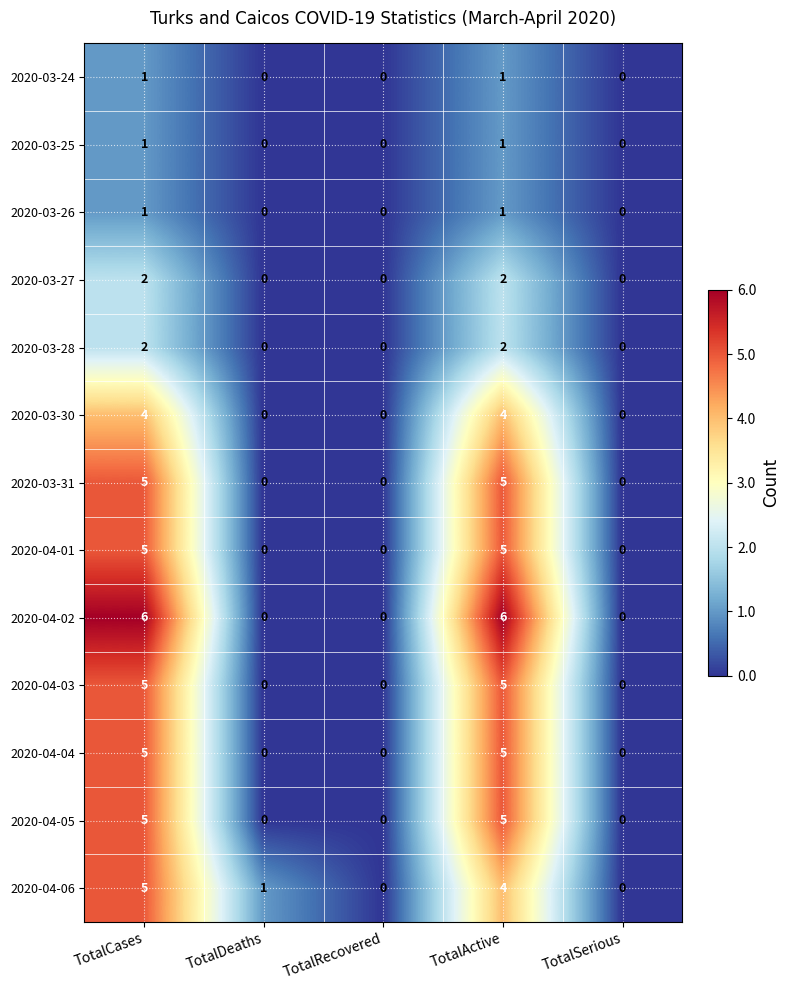

What is the sum of all 2020-03-27 values?

4